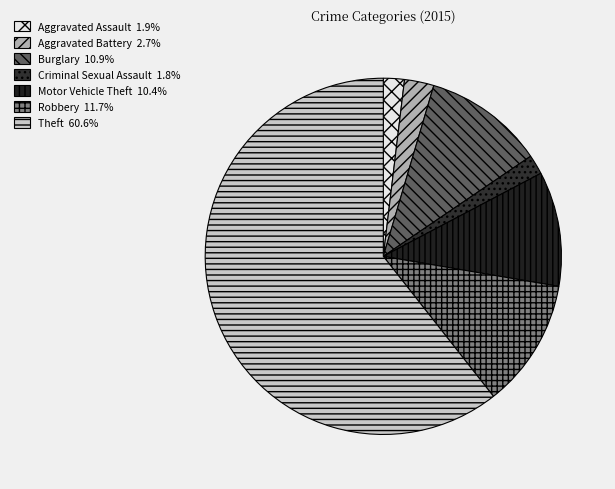

Count the number of slices in the pie.

7